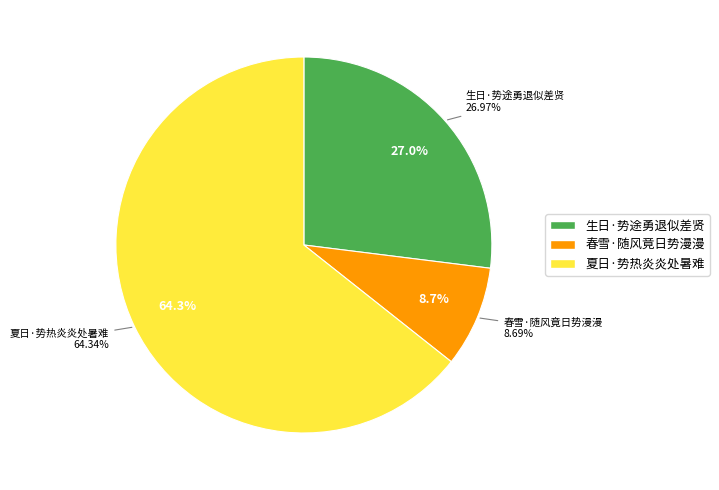

Approximately how many times larger is the value at 生日·势途勇退似差贤 compared to 夏日·势热炎炎处暑难?

0.4